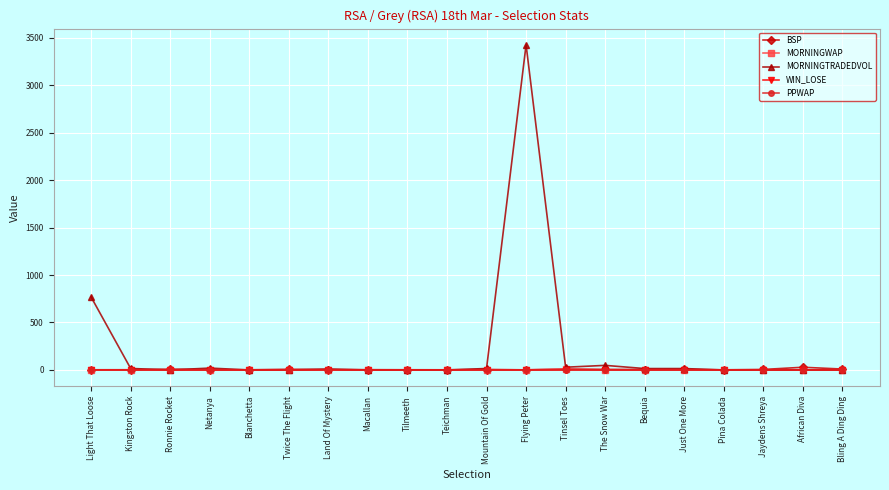

What is the label of the 19th point from the left?

African Diva